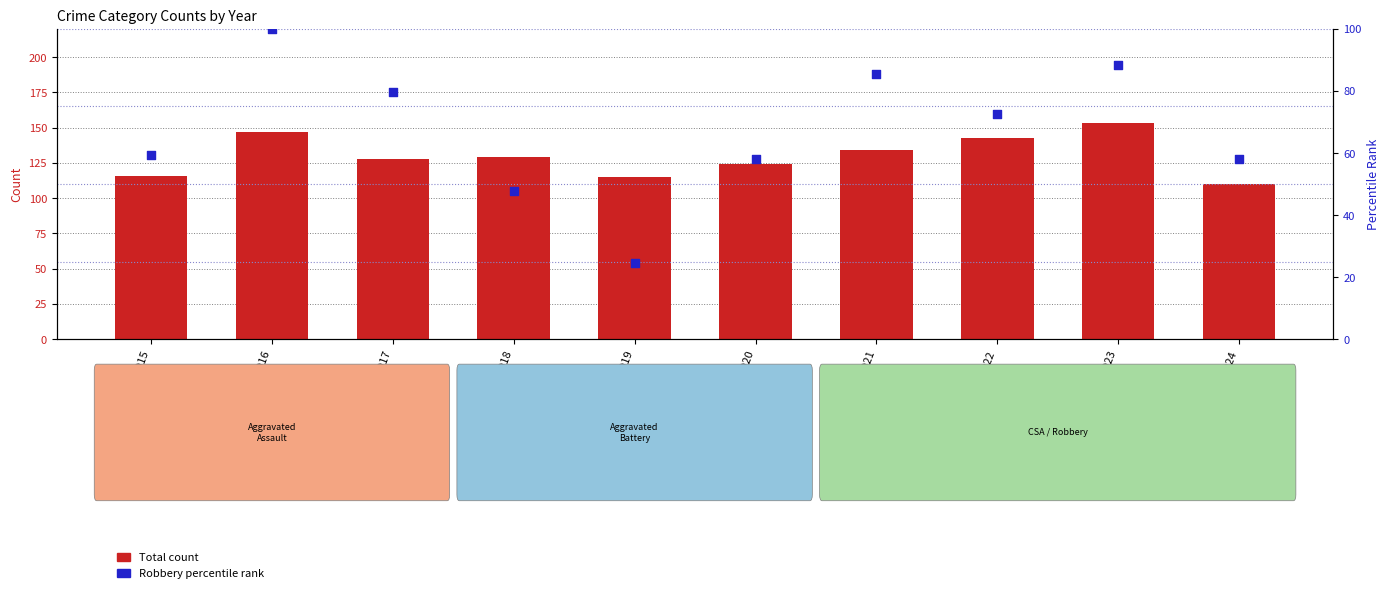

Which series has the largest total across all categories?

Total